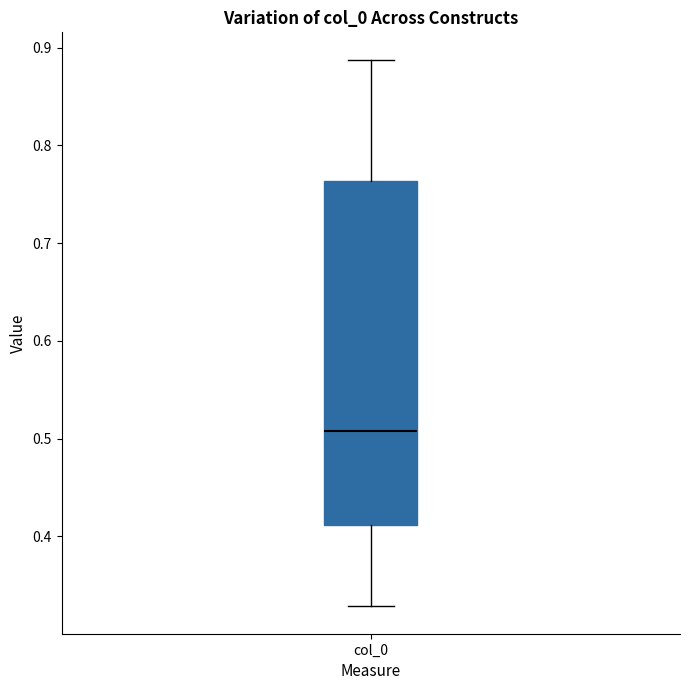

Read this box plot against the y-axis: the position of the median line, the range covered by the box, and the ends of both whiskers. The values are not printed on the chart, so give them approximately, as read against the axis.

median 0.51, box 0.41 to 0.76, whiskers 0.33 to 0.89